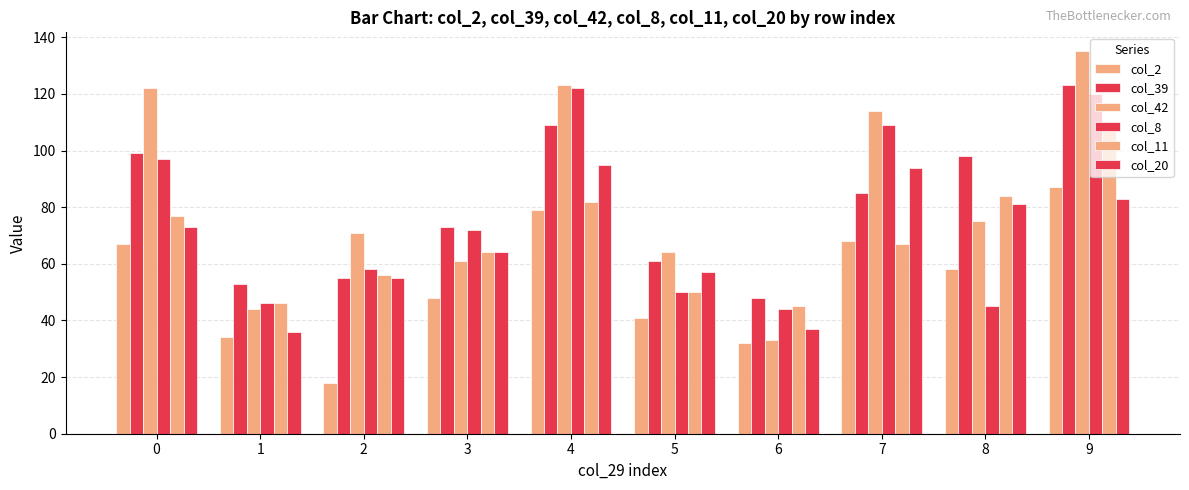

The col_20 series shows 50 at 4. True or false?

False